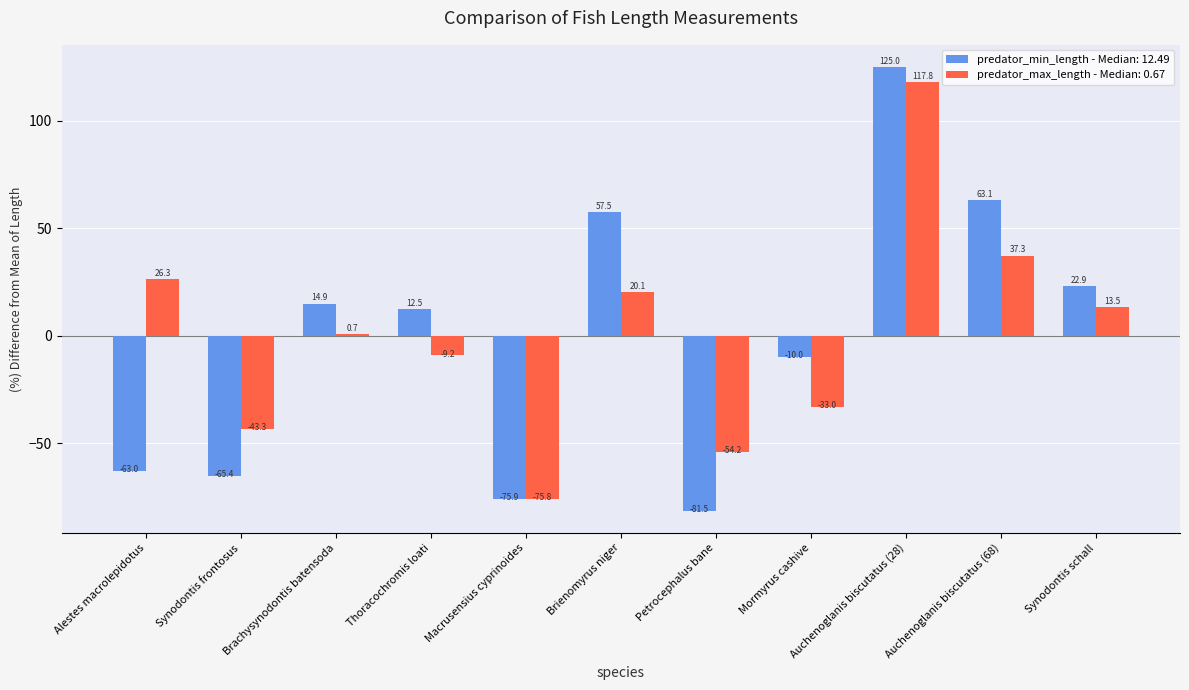

How many series are shown in this chart?

2